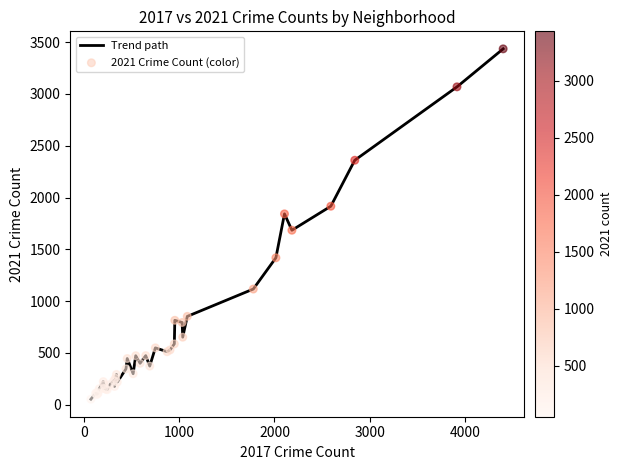

What is the greatest value displayed?

3436